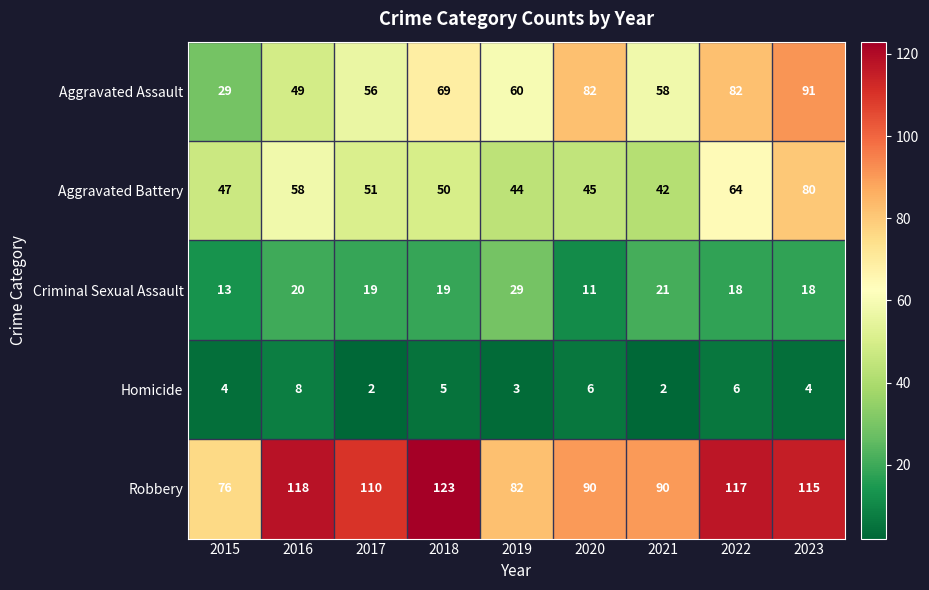

Count the number of data series in this chart.

5